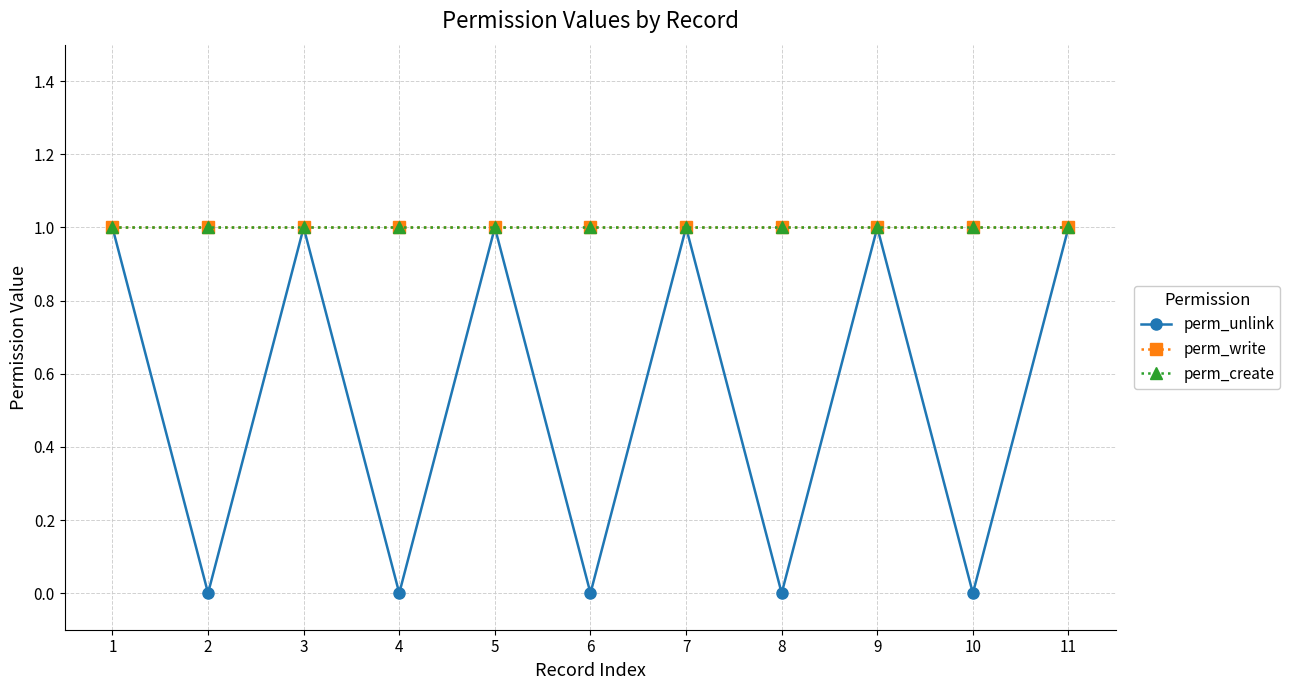

How many lines are shown in the chart?

3